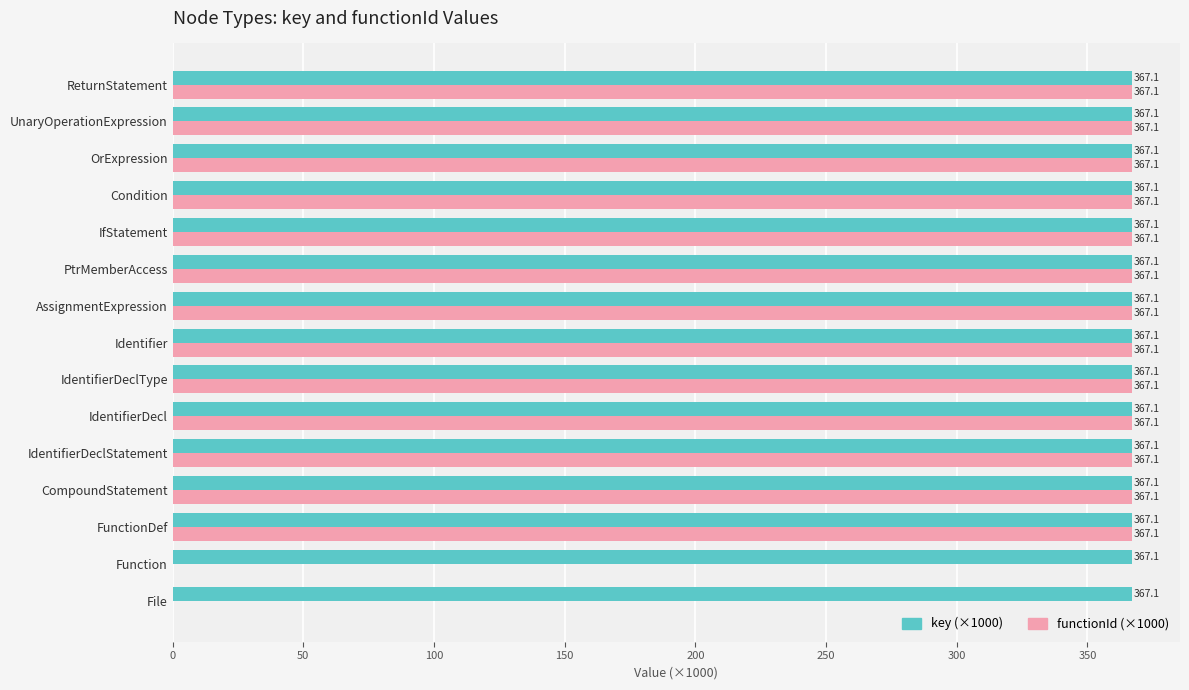

What value does the functionId (×1000) series have at FunctionDef?

367.1